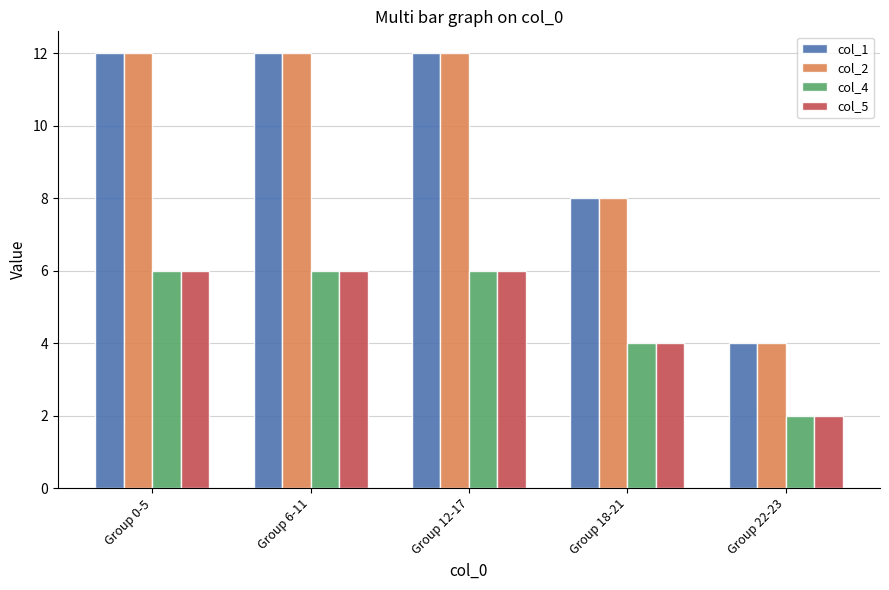

How many distinct data groups are displayed?

4